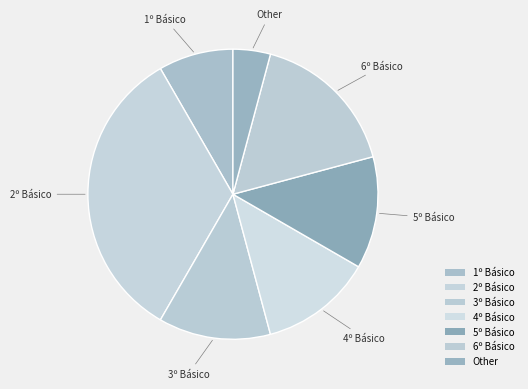

The 2º Básico slice represents 33% of the pie. True or false?

True